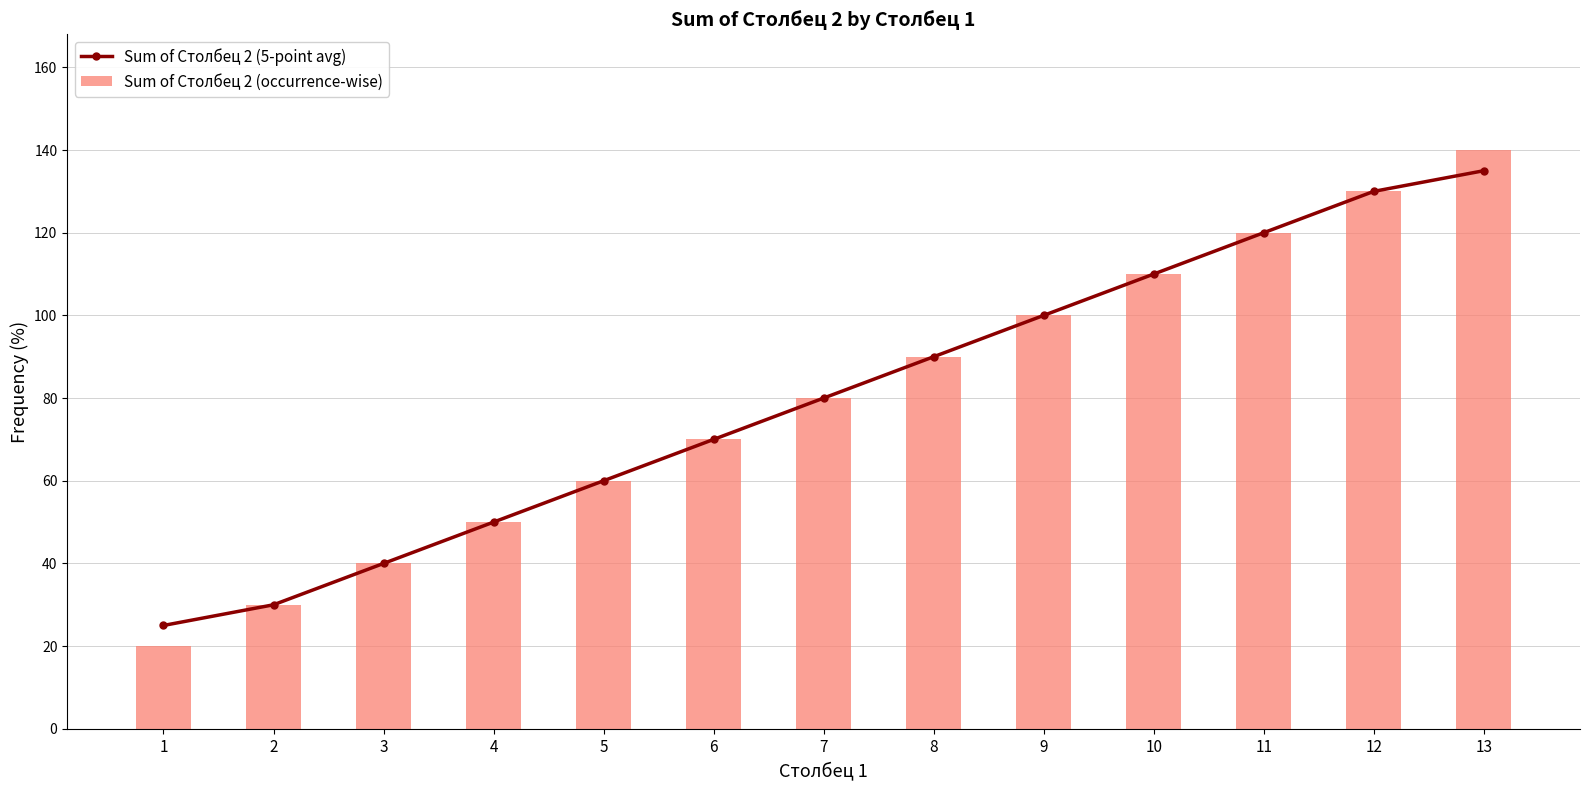

Which series changed the most between 9 and 12?

Sum of Столбец 2 (5-point avg)